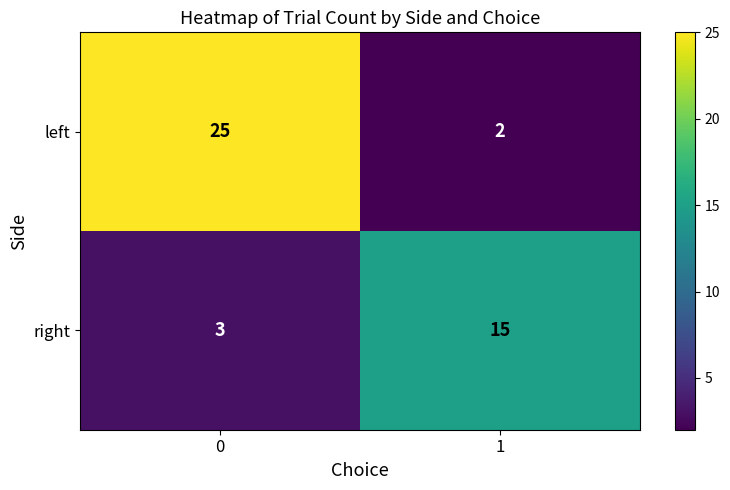

Rank the series by their average value, from lowest to highest.

right, left